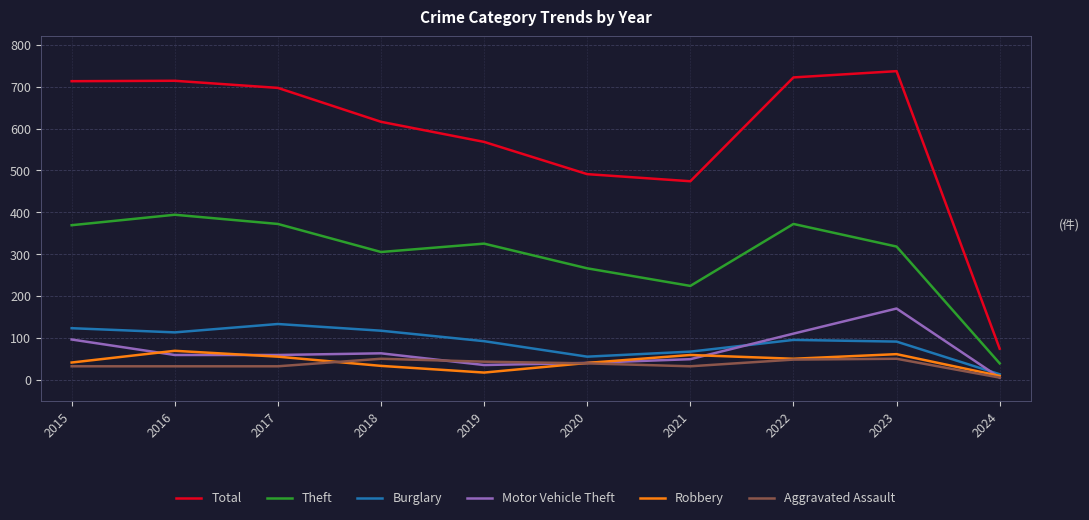

True or false: Theft and Total cross at least once.

False